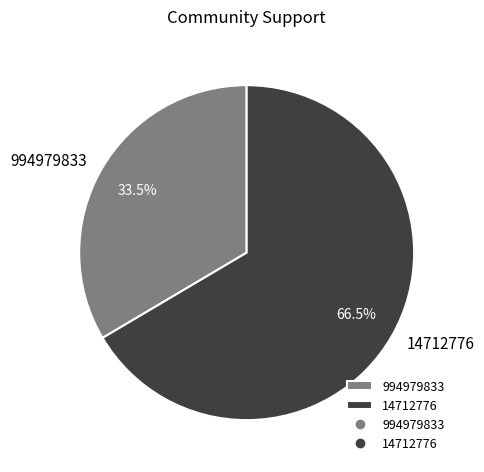

Which category has the smallest portion of the pie?

994979833